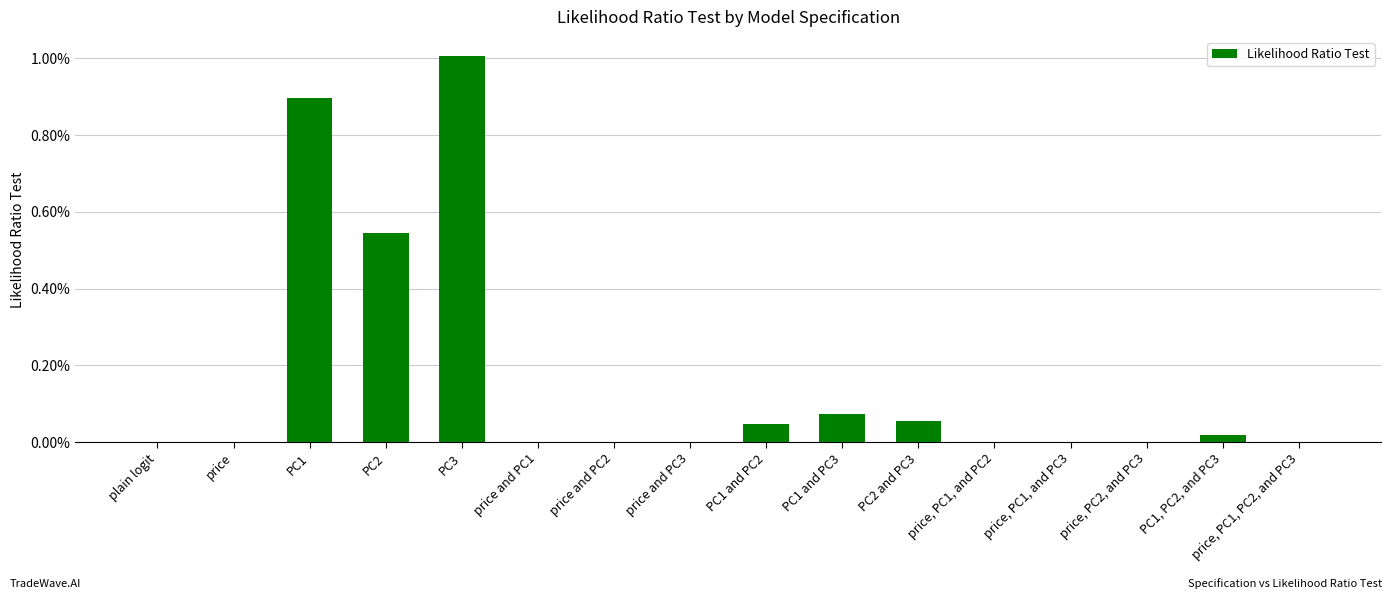

How many positive values are there?

15